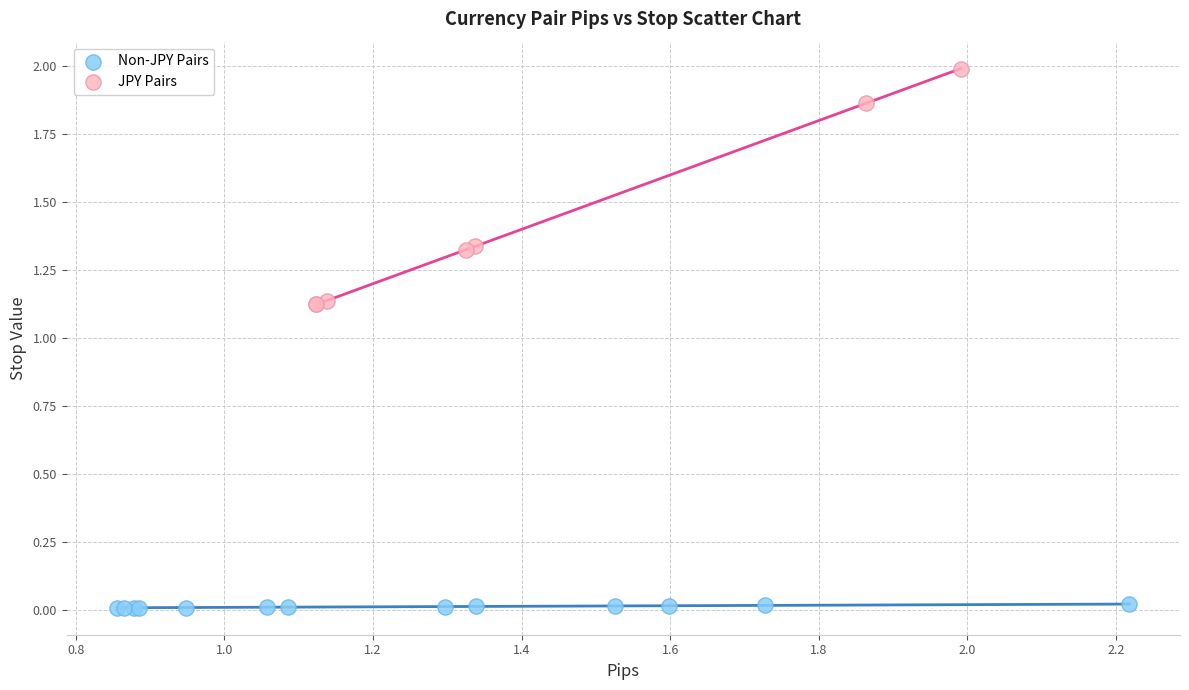

Which series reaches the maximum Y coordinate?

JPY Pairs